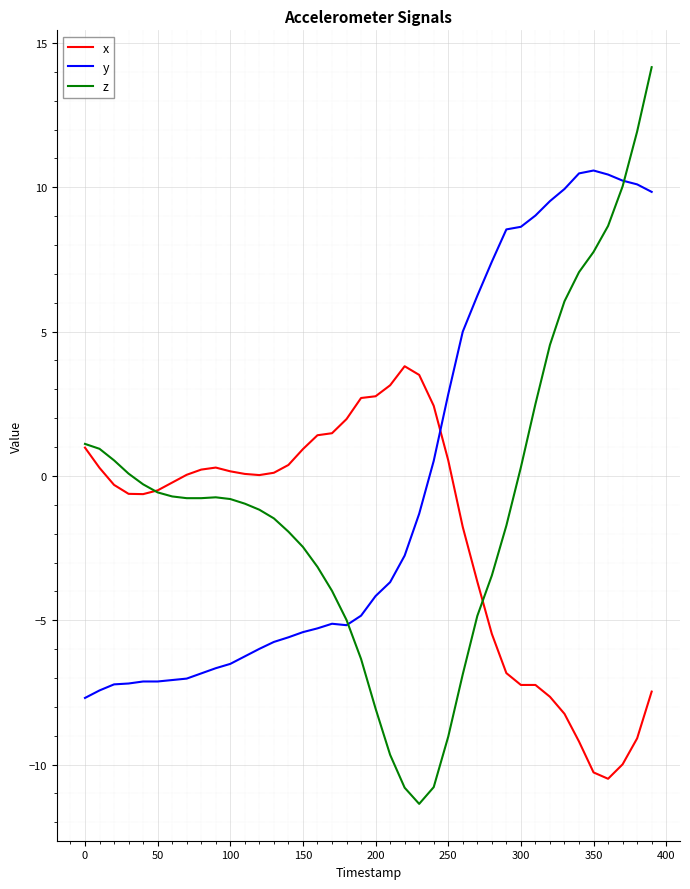

Which series has the largest range (max minus min)?

z